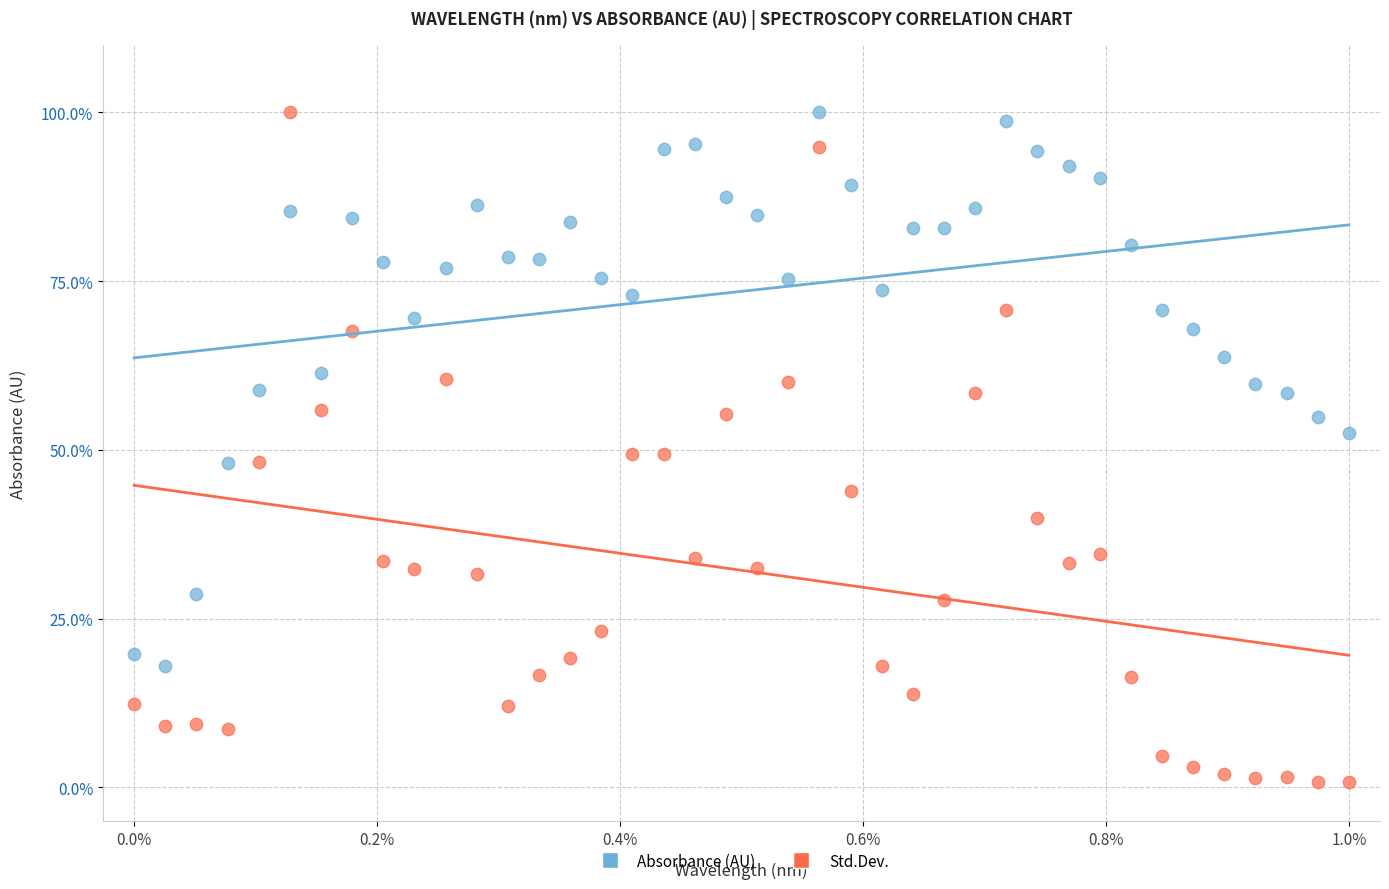

What are all the series names shown in the legend?

Absorbance (AU), Std.Dev.